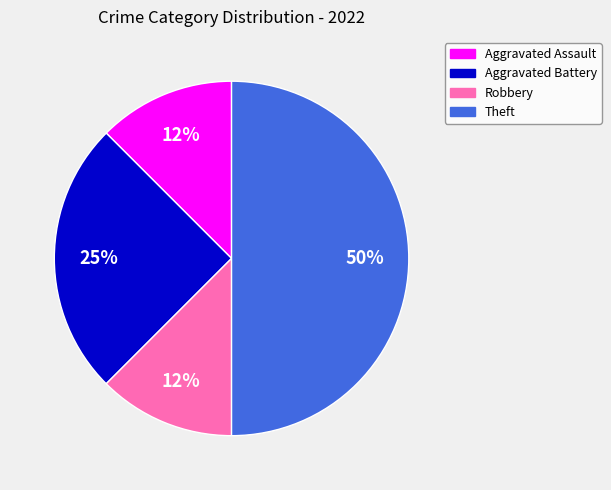

Which has a higher value, Aggravated Assault or Aggravated Battery?

Aggravated Battery